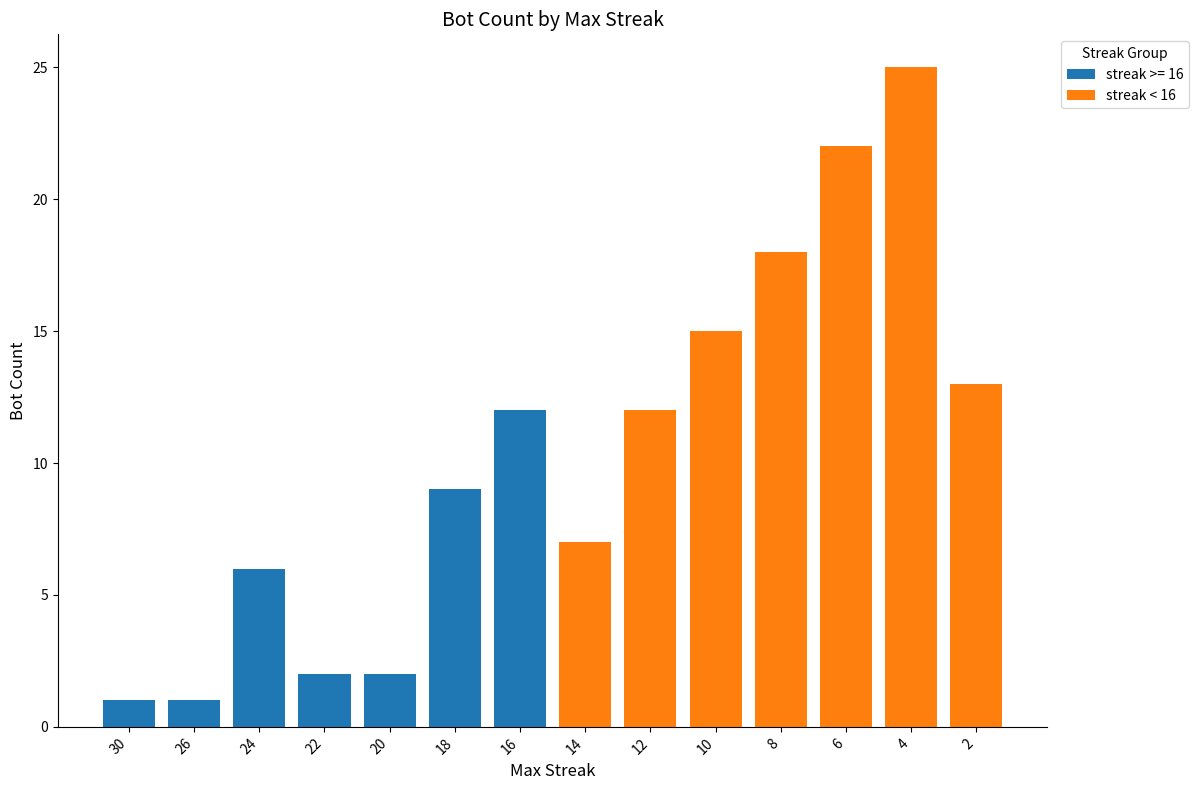

Is it true that streak >= 16 equals 0 at 12?

True